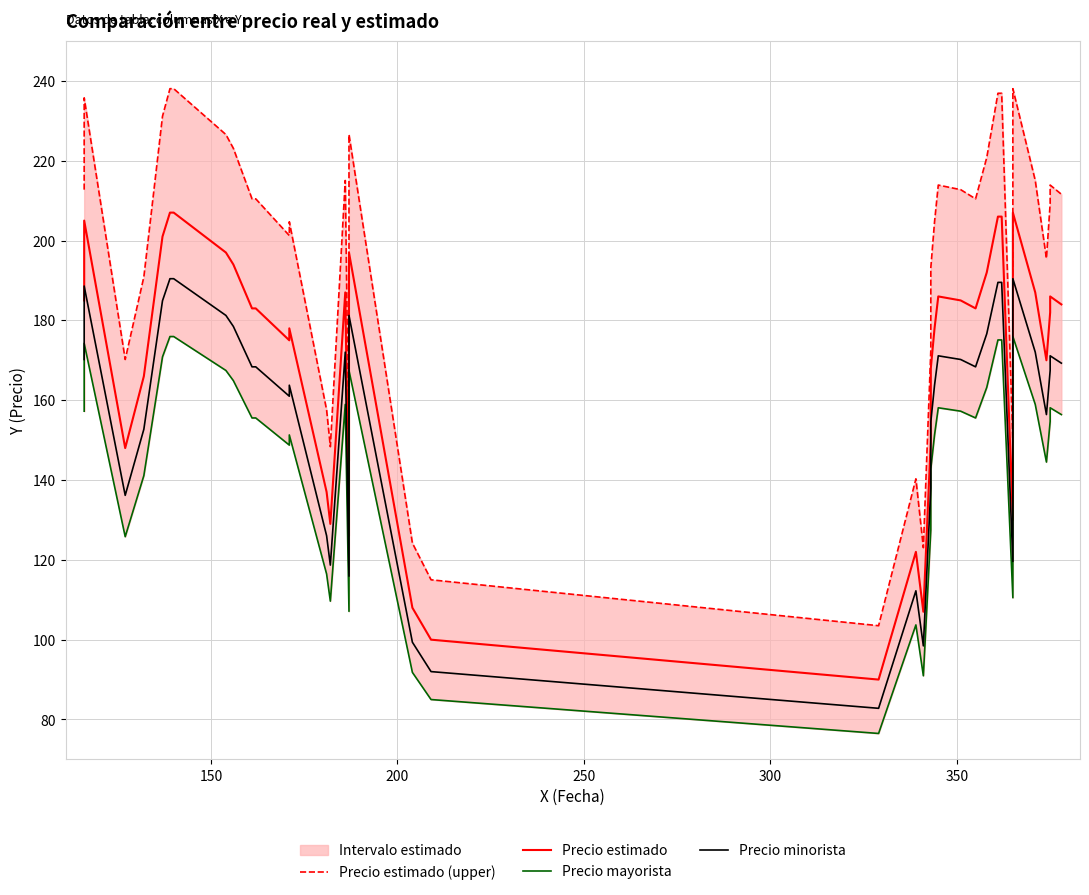

Does the chart display data point markers on the line(s)?

No